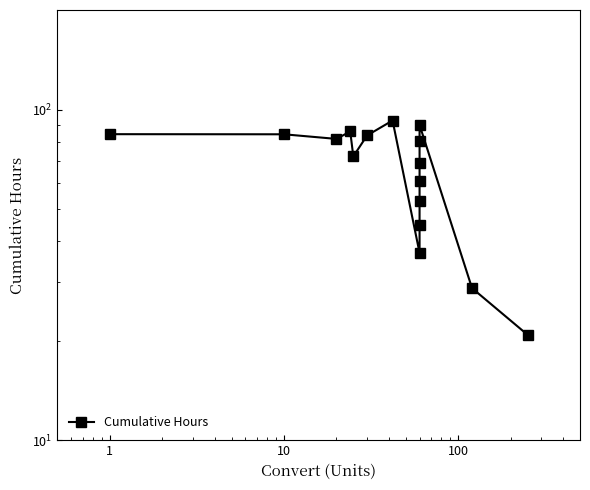

Reading left to right, transcribe all the data shown in this chart.

84.2	84.2	81.5	85.8	72.2	83.5	92.6	36.8	44.8	52.8	60.8	68.8	80.2	89.8	28.8	20.8